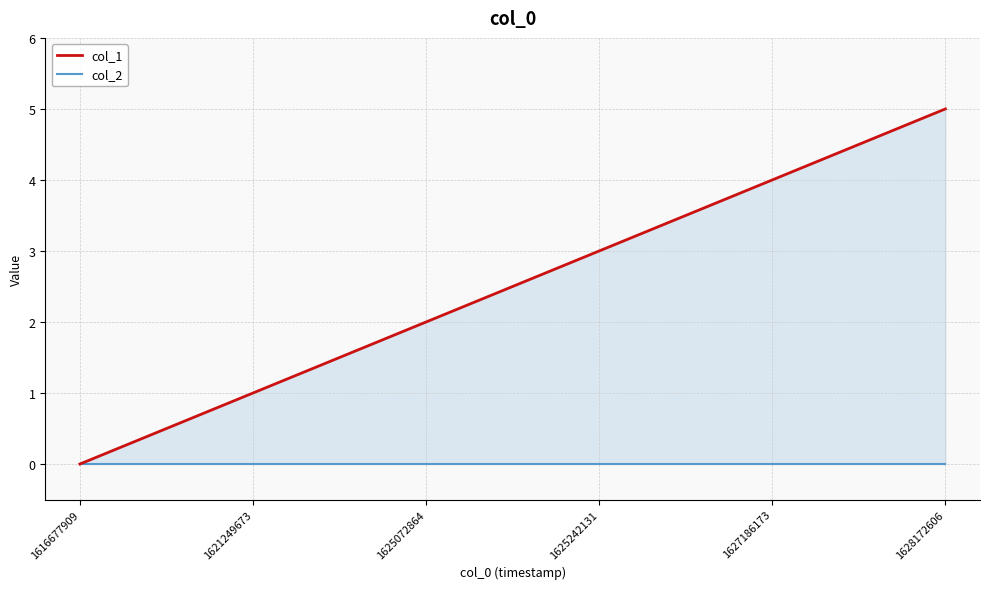

Does the chart have visible grid lines?

Yes